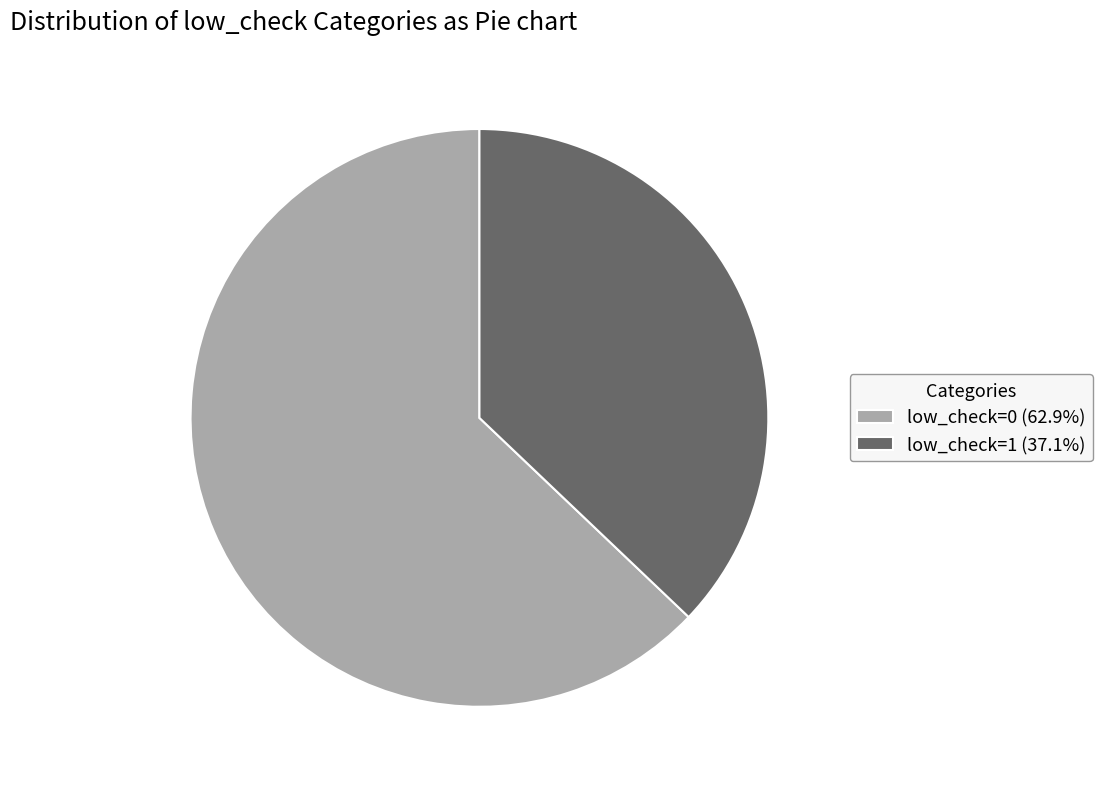

Rank the categories by value from lowest to highest.

low_check=1, low_check=0